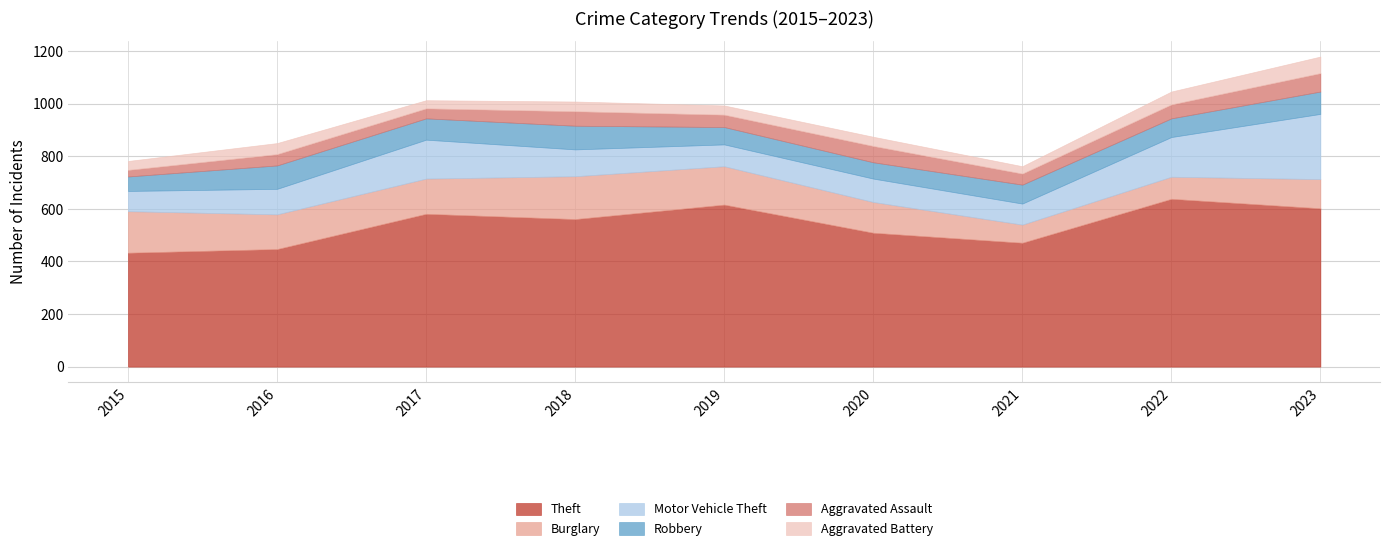

The value of Burglary at 2019 is 196. True or false?

False